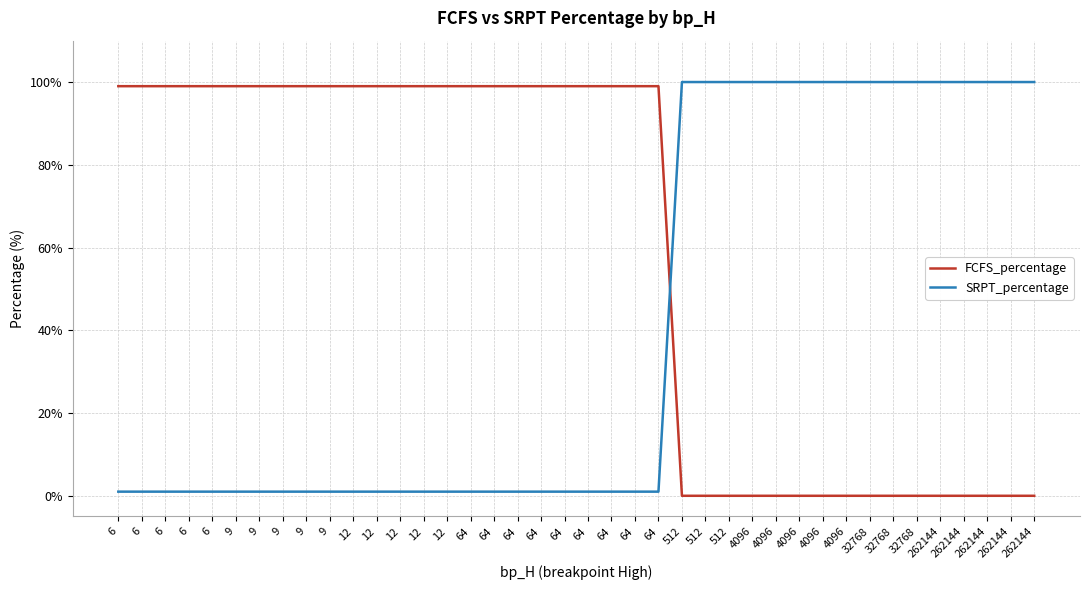

At which label is SRPT_percentage closest to 50?

6